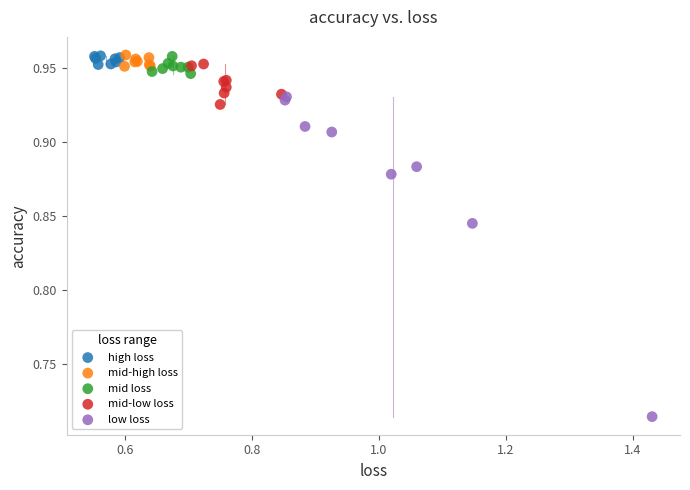

Which series has the largest Y range (max minus min)?

low loss